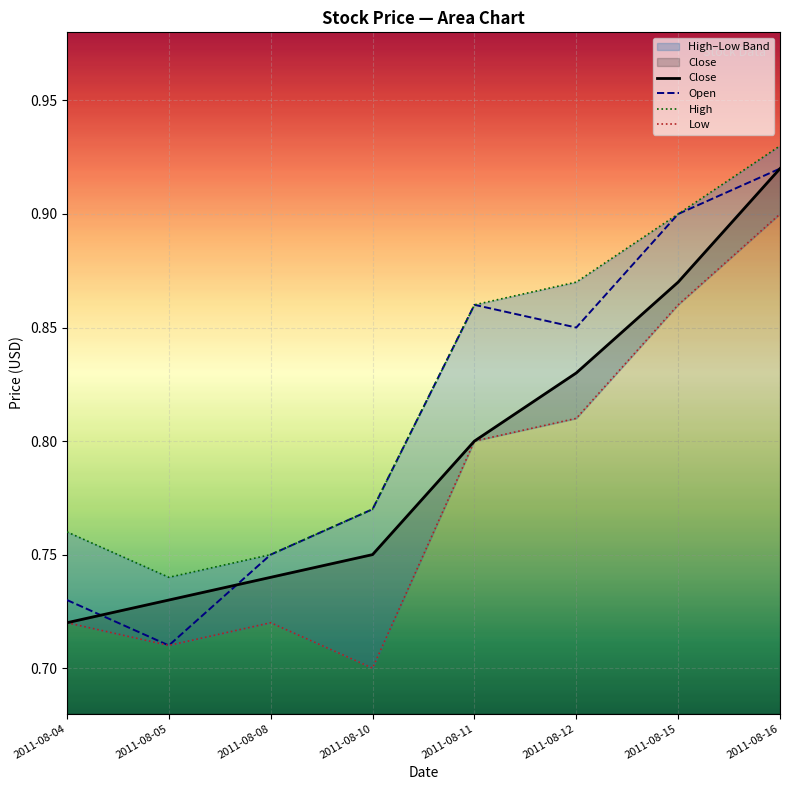

Reading right to left, what are all the values shown in this chart?

Close: 2011-08-16=0.9	2011-08-15=0.9	2011-08-12=0.8	2011-08-11=0.8	2011-08-10=0.8	2011-08-08=0.7	2011-08-05=0.7	2011-08-04=0.7
Open: 2011-08-16=0.9	2011-08-15=0.9	2011-08-12=0.8	2011-08-11=0.9	2011-08-10=0.8	2011-08-08=0.8	2011-08-05=0.7	2011-08-04=0.7
High: 2011-08-16=0.9	2011-08-15=0.9	2011-08-12=0.9	2011-08-11=0.9	2011-08-10=0.8	2011-08-08=0.8	2011-08-05=0.7	2011-08-04=0.8
Low: 2011-08-16=0.9	2011-08-15=0.9	2011-08-12=0.8	2011-08-11=0.8	2011-08-10=0.7	2011-08-08=0.7	2011-08-05=0.7	2011-08-04=0.7